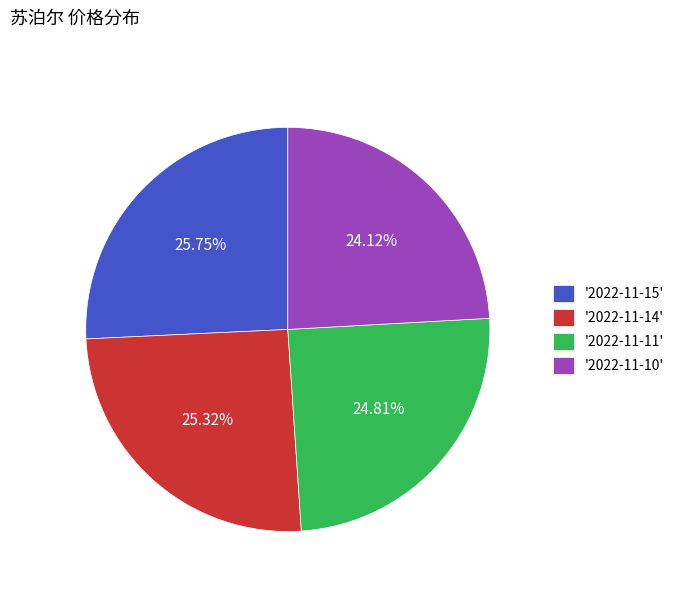

Count the number of slices in the pie.

4